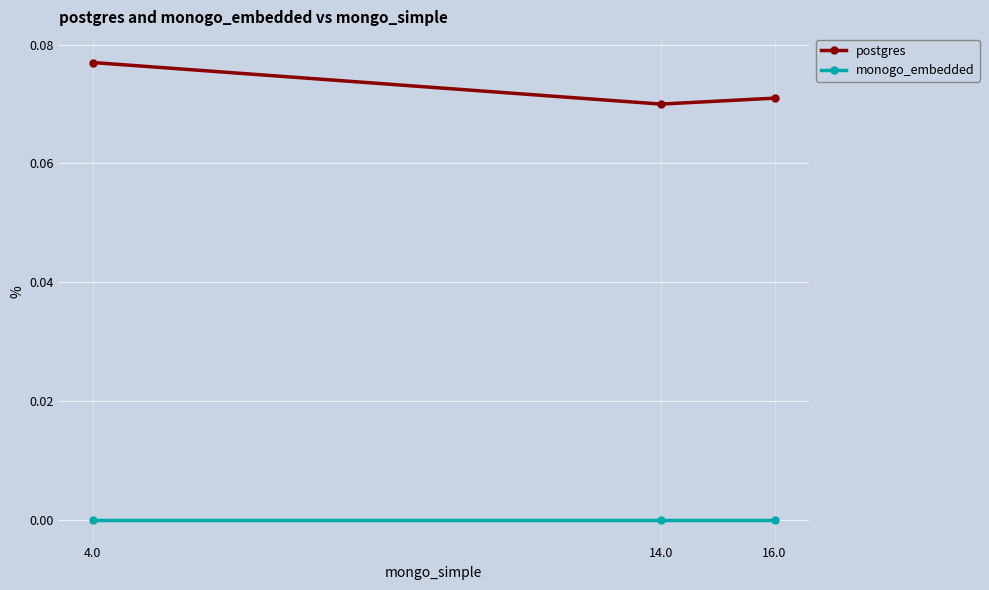

Rank the series at 4.0 from lowest to highest value.

monogo_embedded, postgres